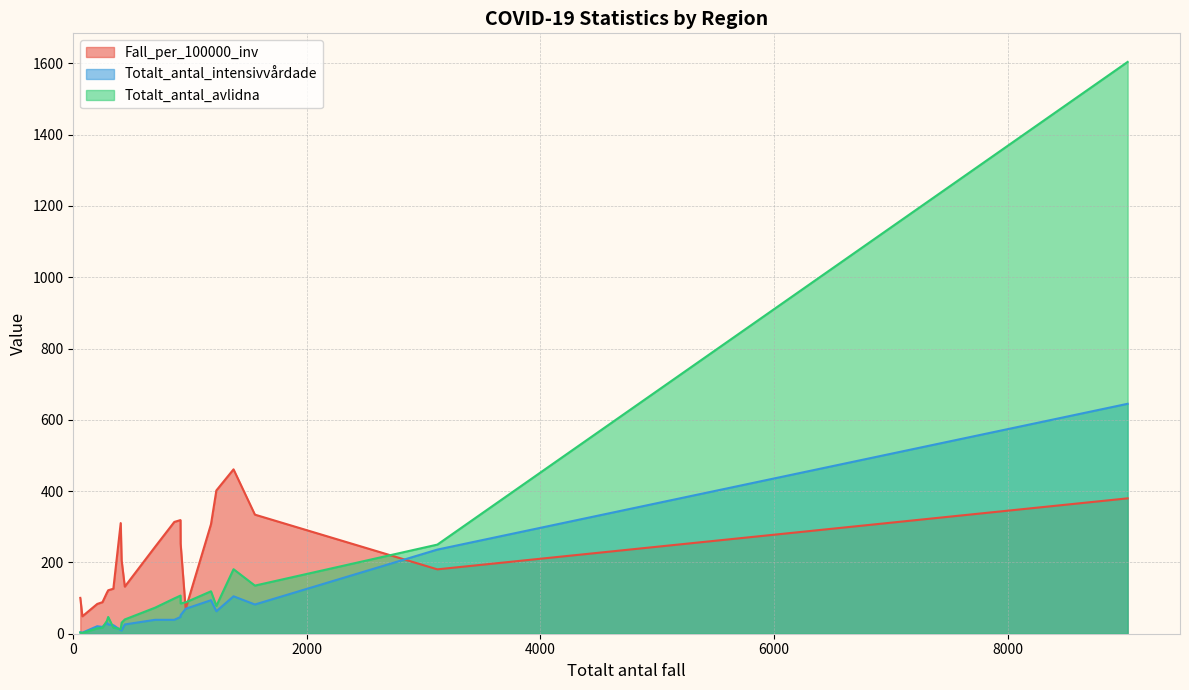

True or false: Totalt_antal_intensivvårdade and Totalt_antal_avlidna intersect in this chart.

True